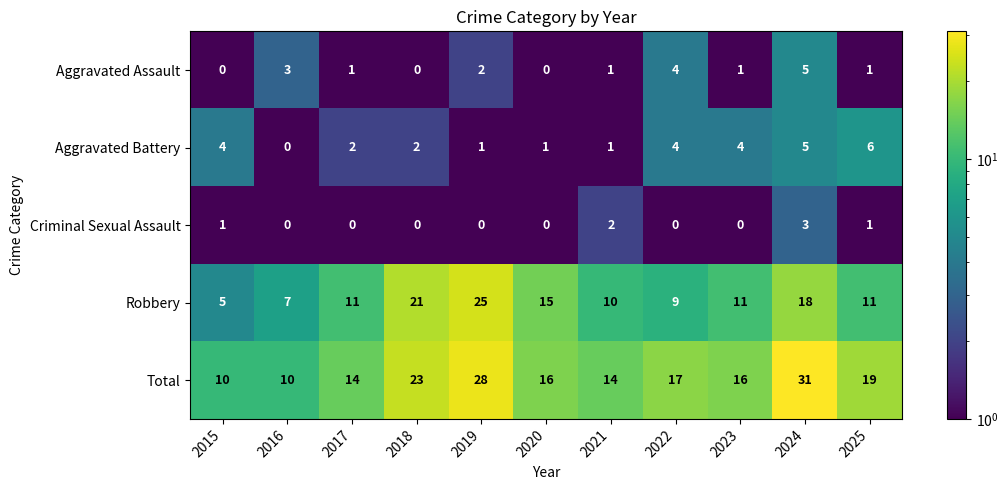

At how many categories does at least one series exceed 0?

11